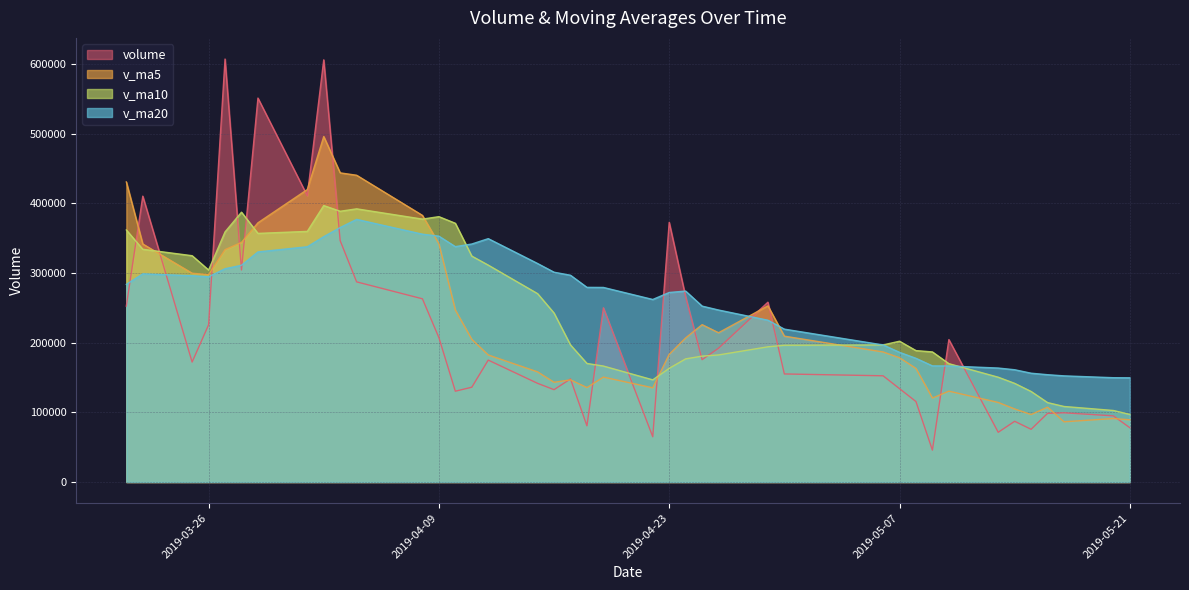

True or false: volume has more than 0 points higher than both neighbors.

True